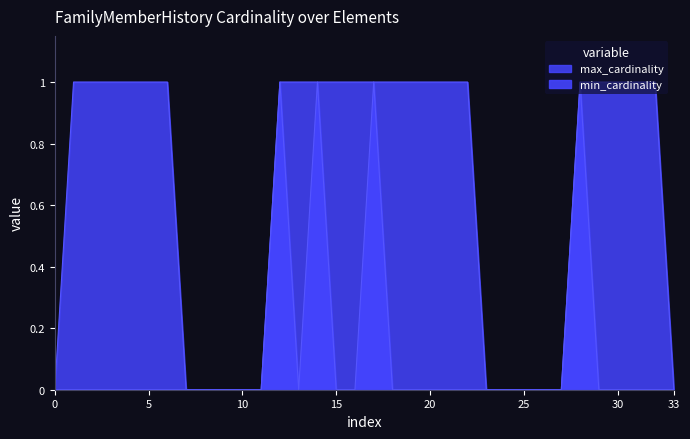

Is the value of min_cardinality at FamilyMemberHistory.condition.extension greater than the value of max_cardinality at FamilyMemberHistory.age[x]?

No